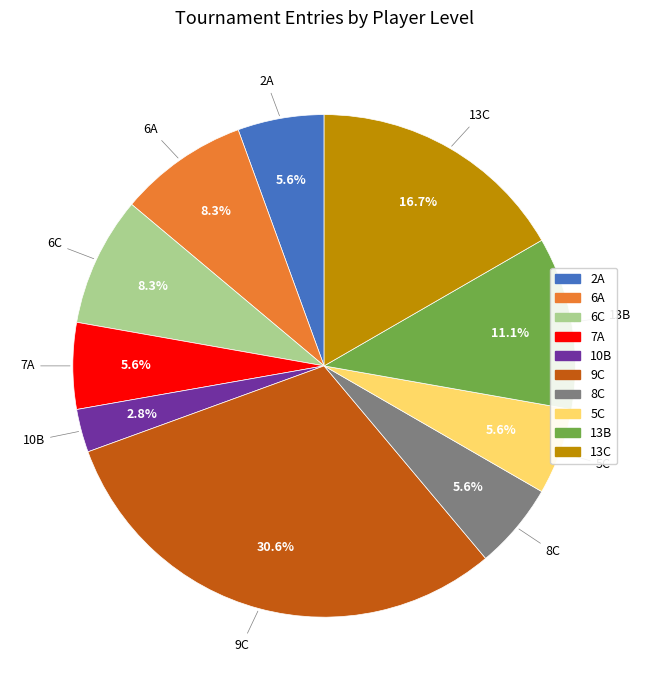

To the nearest percent, what is the average slice percentage?

10%